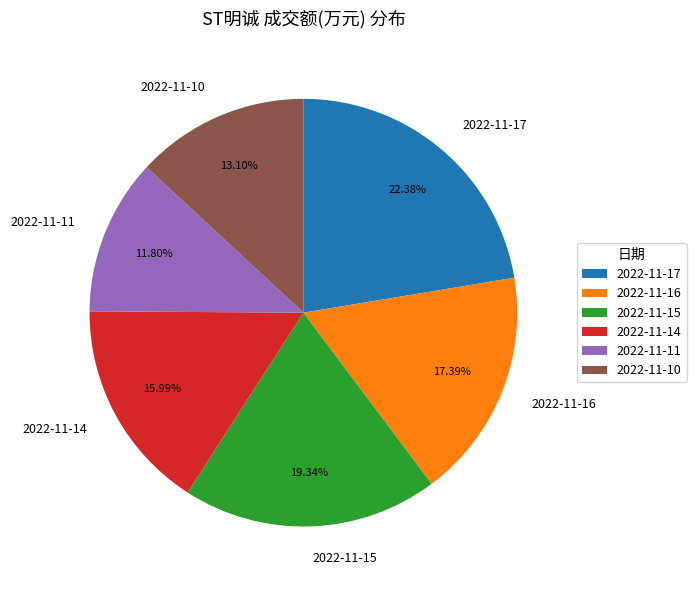

Does 2022-11-17 represent more than half of the total?

No